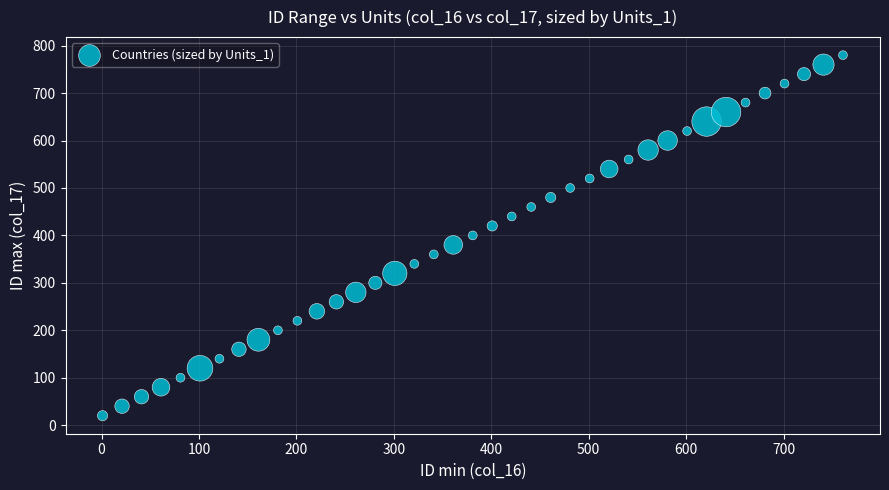

What is the range of X values (max minus min)?

760